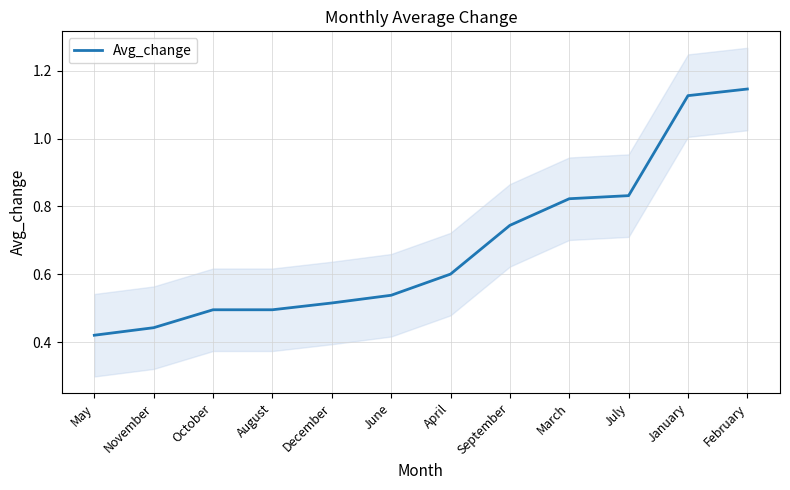

Reading left to right, transcribe all the data shown in this chart.

0.4	0.4	0.5	0.5	0.5	0.5	0.6	0.7	0.8	0.8	1.1	1.1